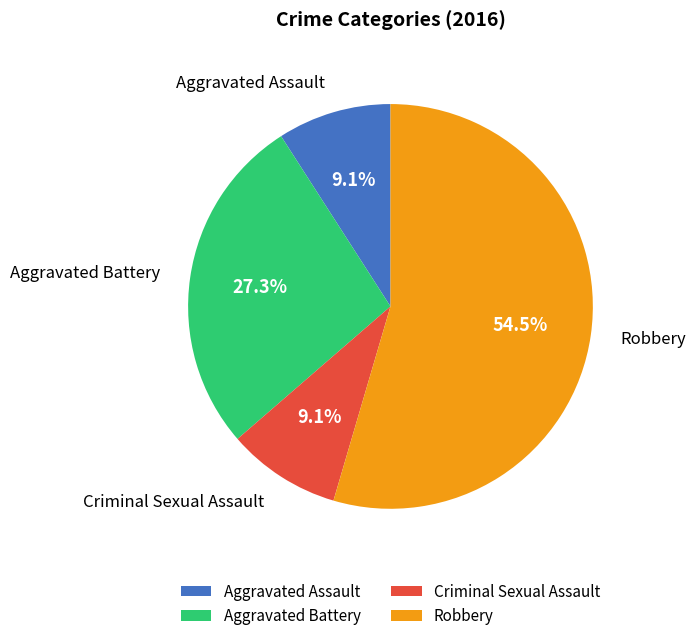

To the nearest percent, what percentage of the pie is Aggravated Battery?

27%